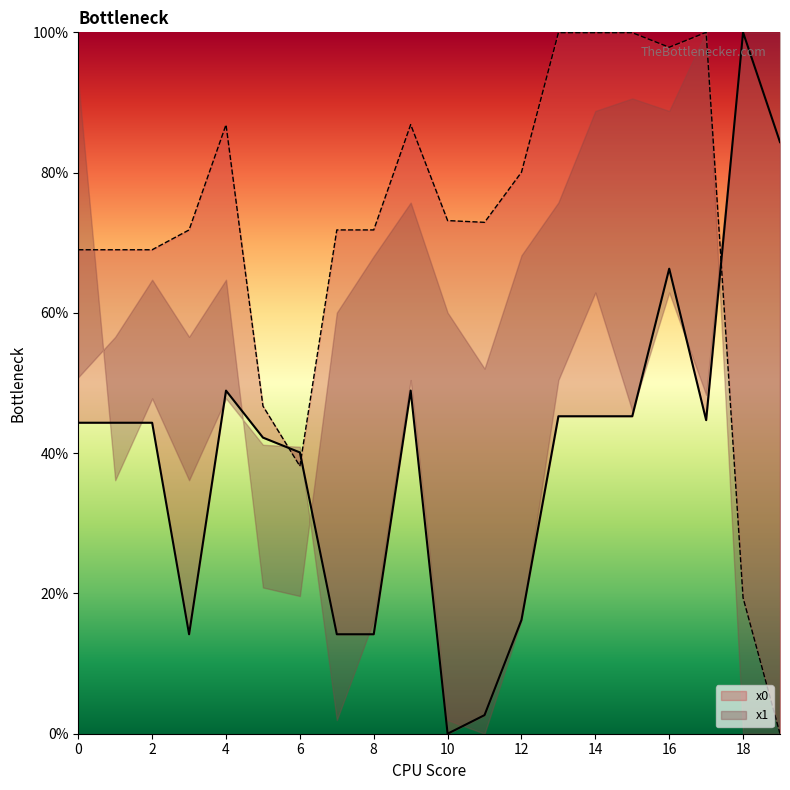

What value does the y0 series have at 12?

80.1